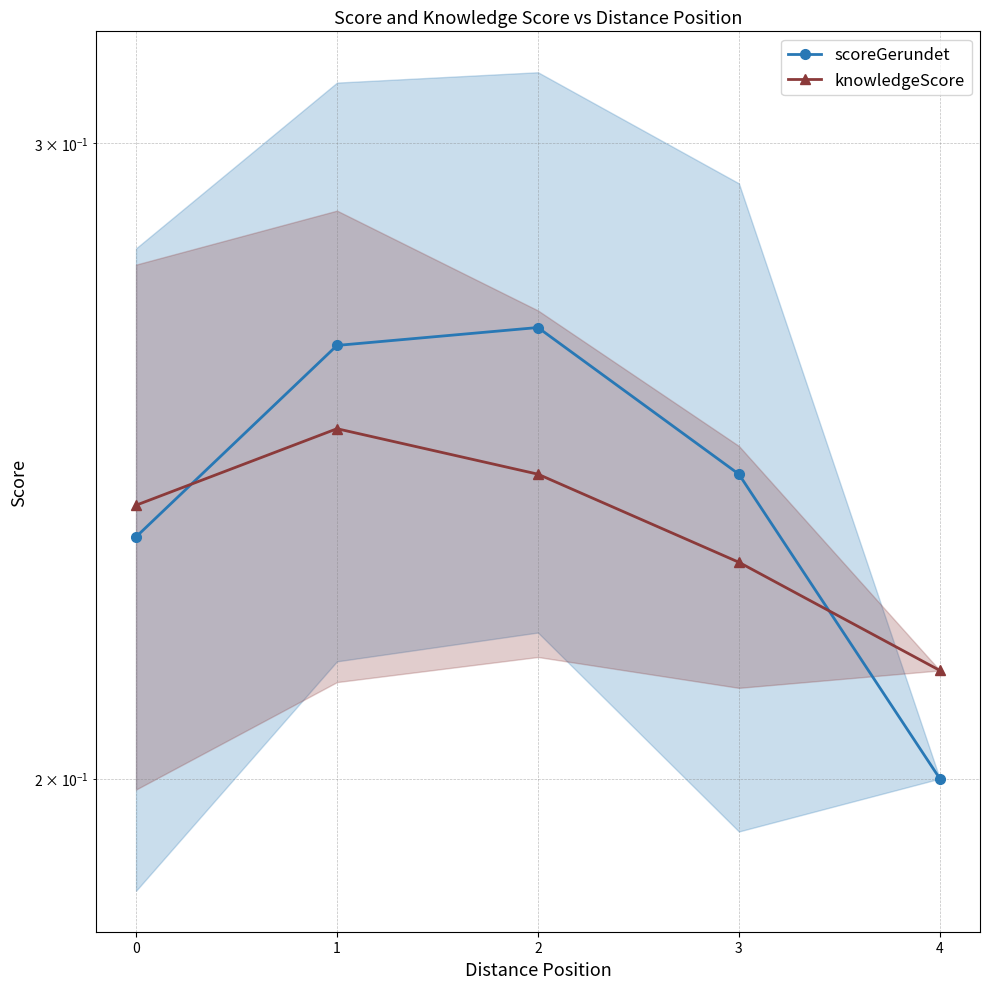

At which category is the sum across all series the highest?

1